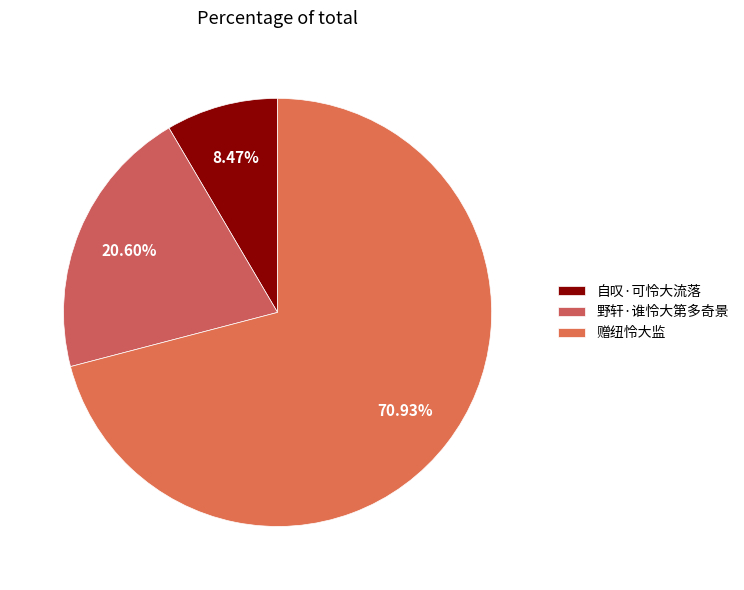

To the nearest percent, what is the difference between the largest and smallest slice percentages?

62%